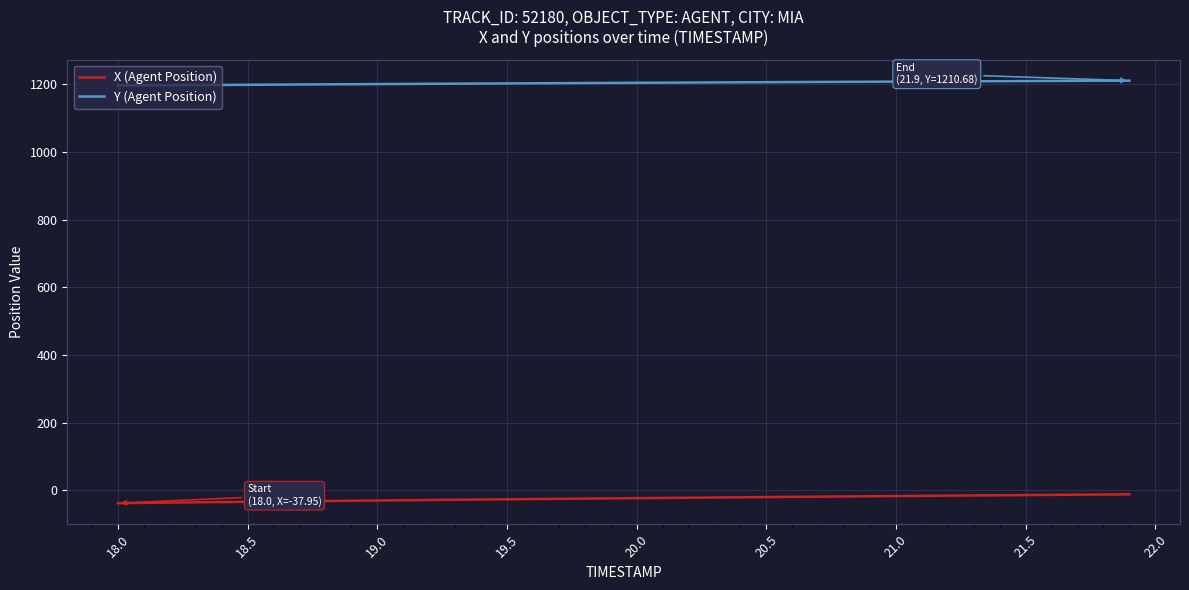

What are all the series names shown in the legend?

X (Agent Position), Y (Agent Position)